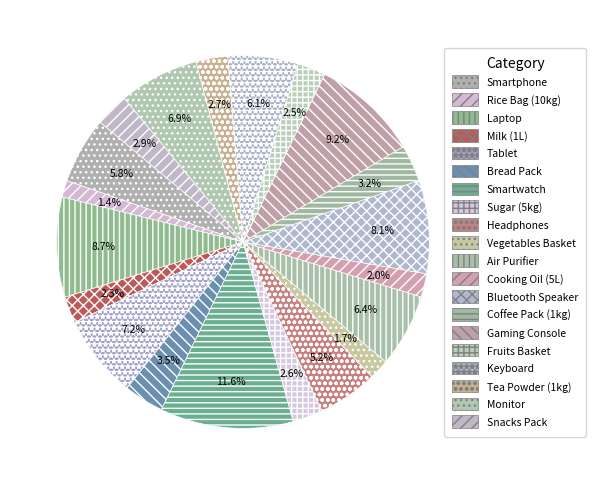

Do Smartwatch and Coffee Pack (1kg) together represent more than half of the pie?

No